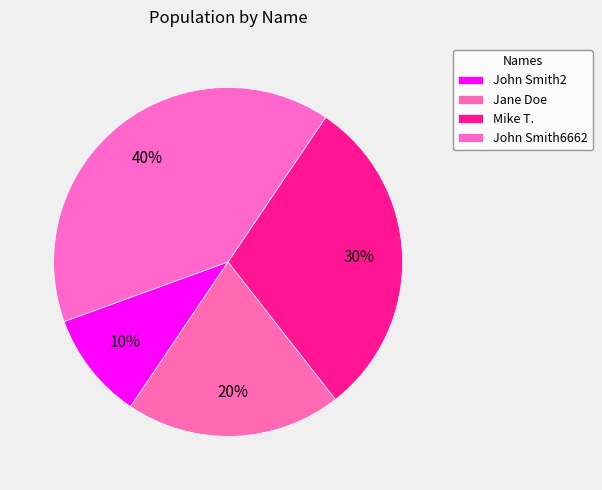

What percentage is NOT represented by Jane Doe?

80.0%